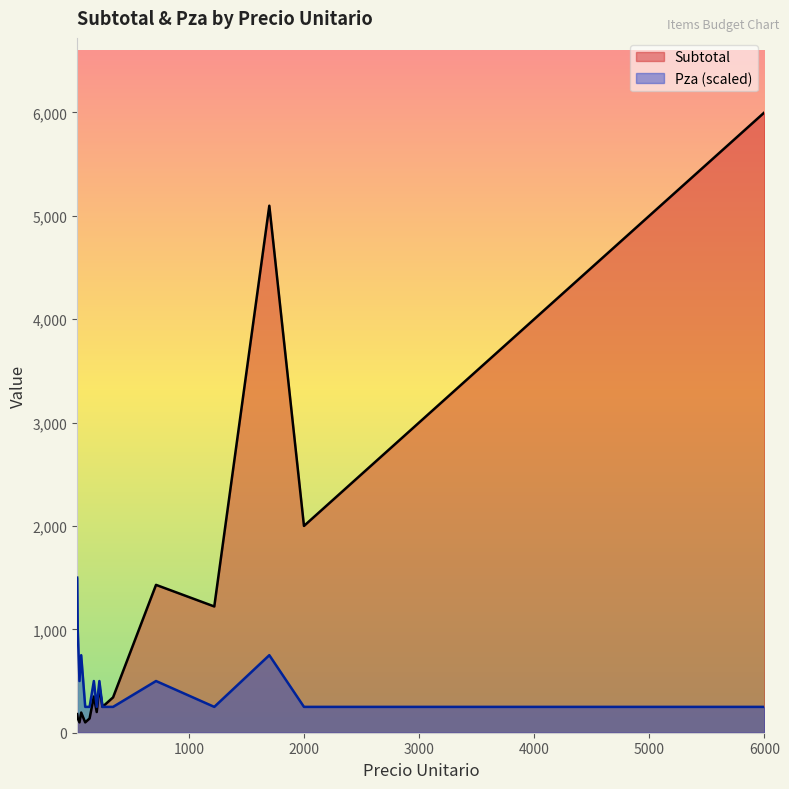

What is the label of the 4th point from the right?

Discos Diamante